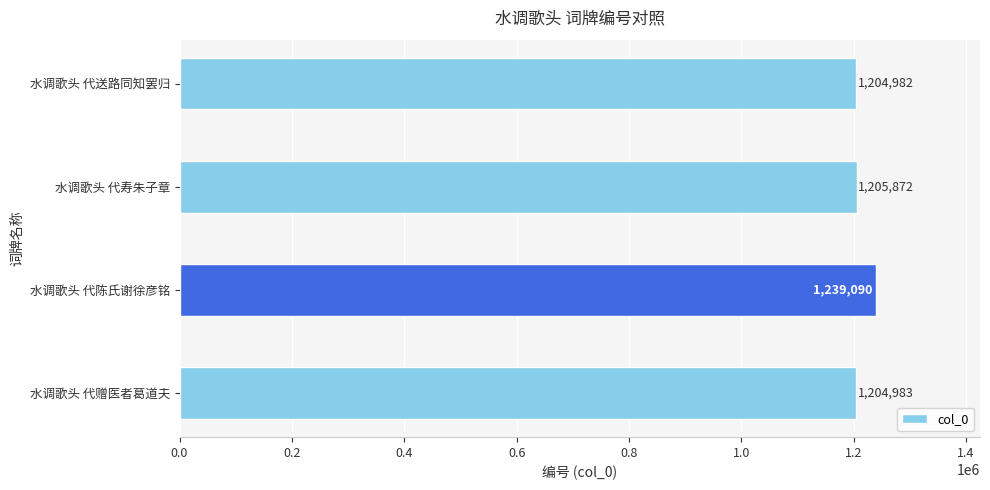

What is the difference between the maximum and second lowest values?

34107